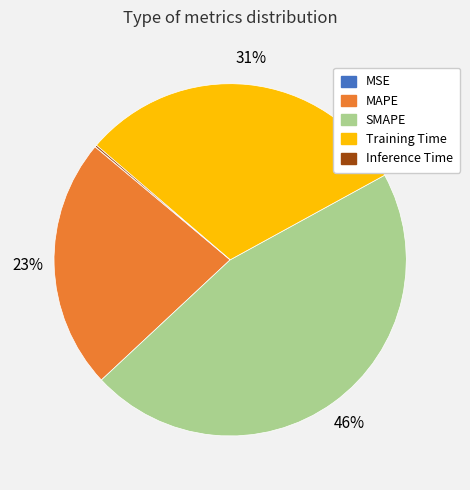

Is MAPE the majority of the pie?

No